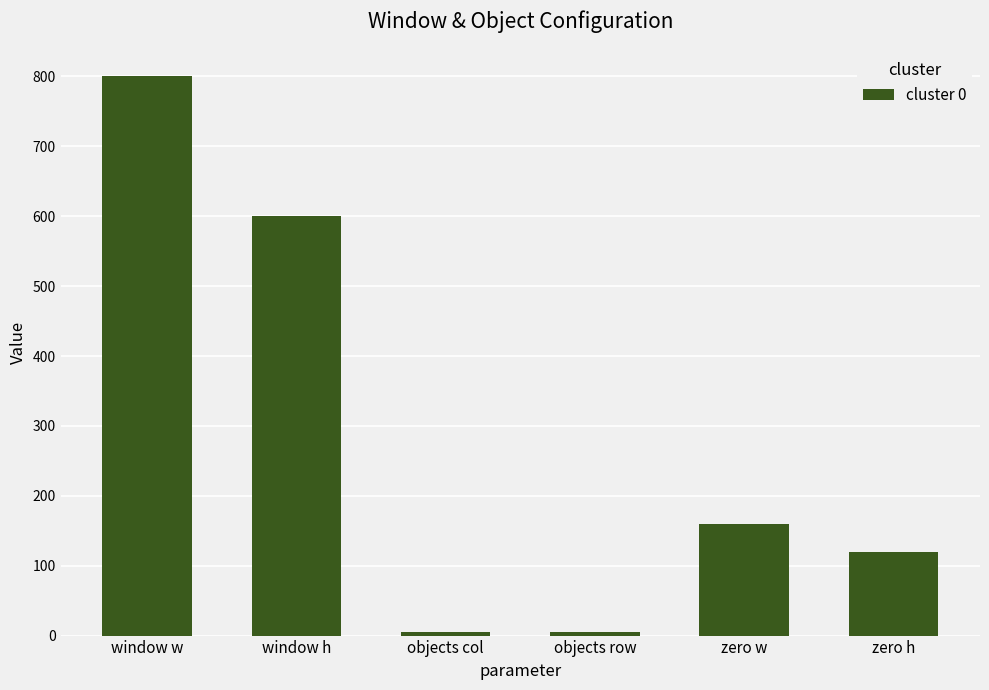

Reading left to right, extract all data points from this chart.

800	600	5	5	160	120